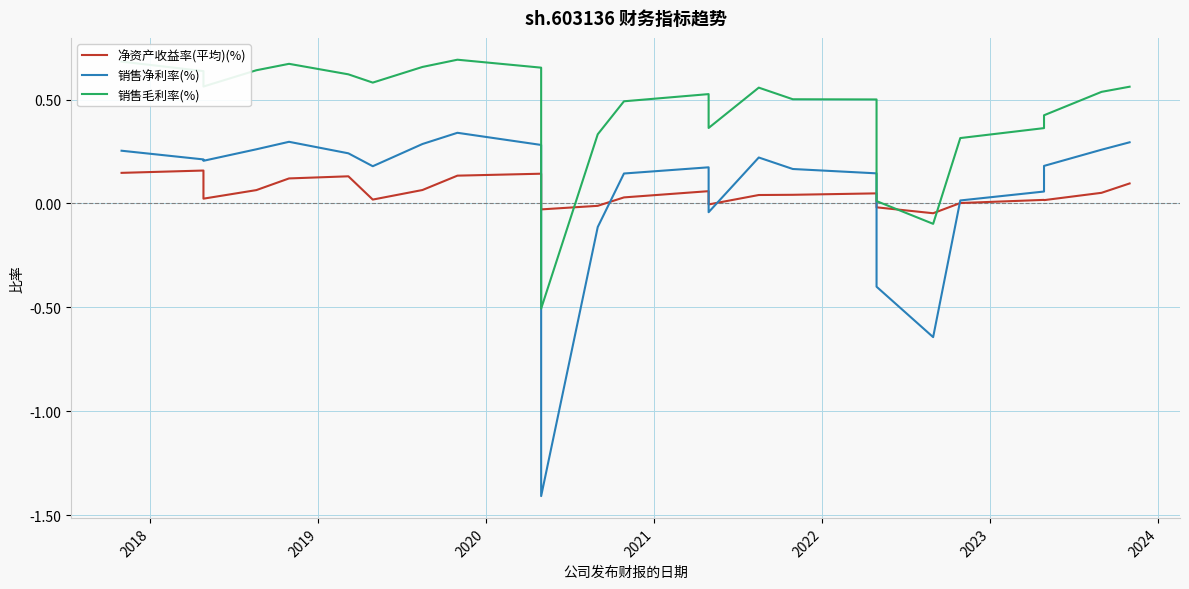

Which series has the largest total across all categories?

销售毛利率(%)